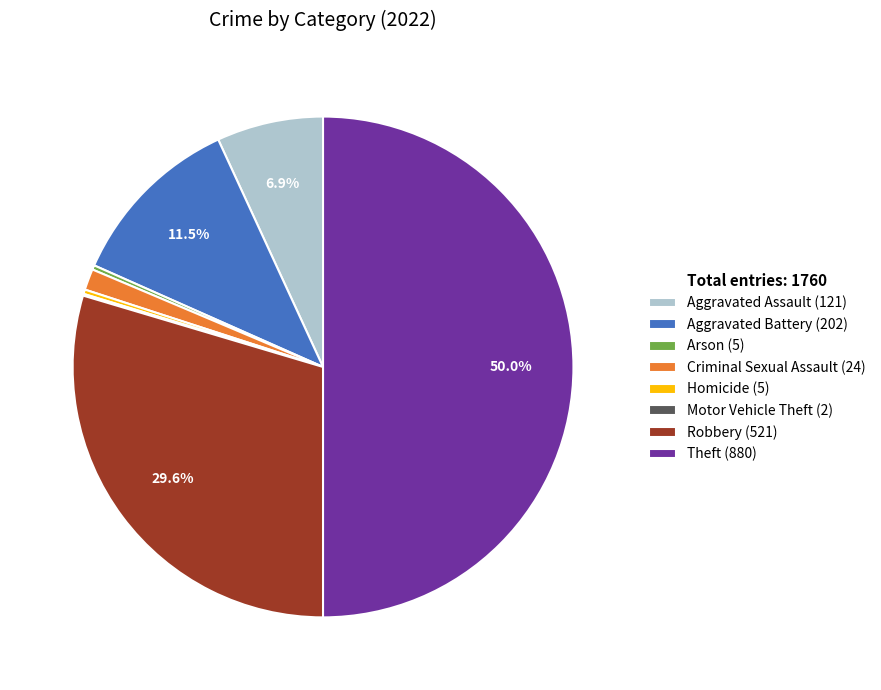

Which category has the biggest portion of the pie?

Theft